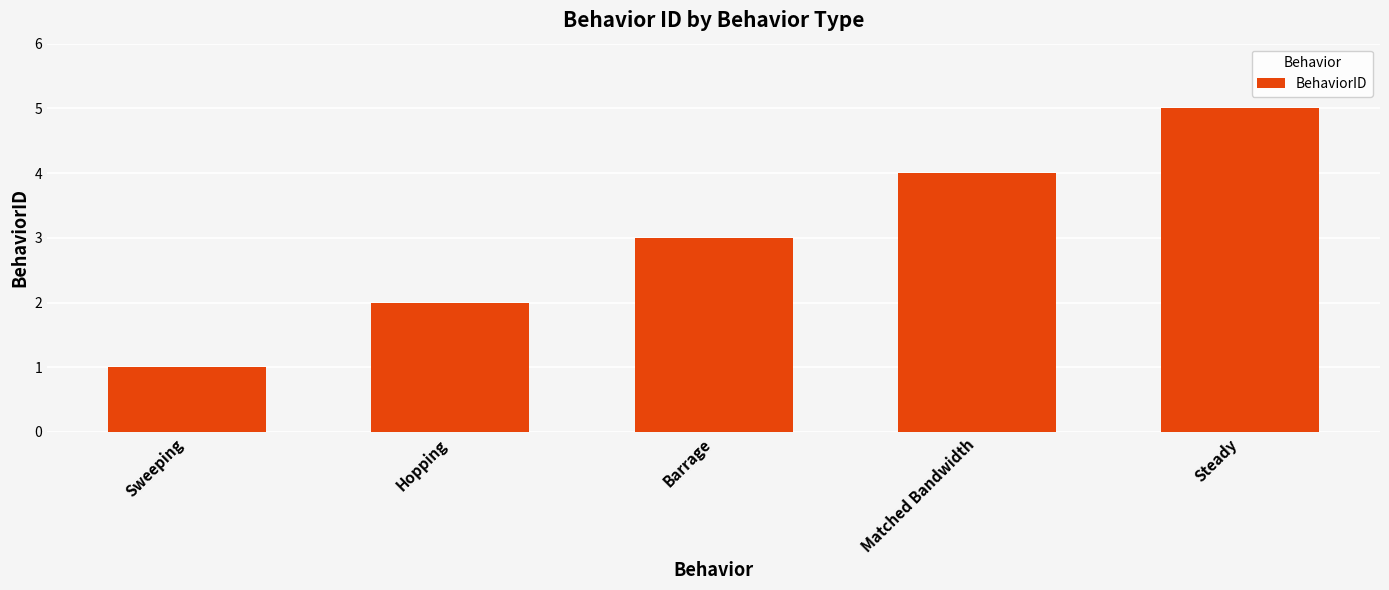

The value at Steady is 9. True or false?

False